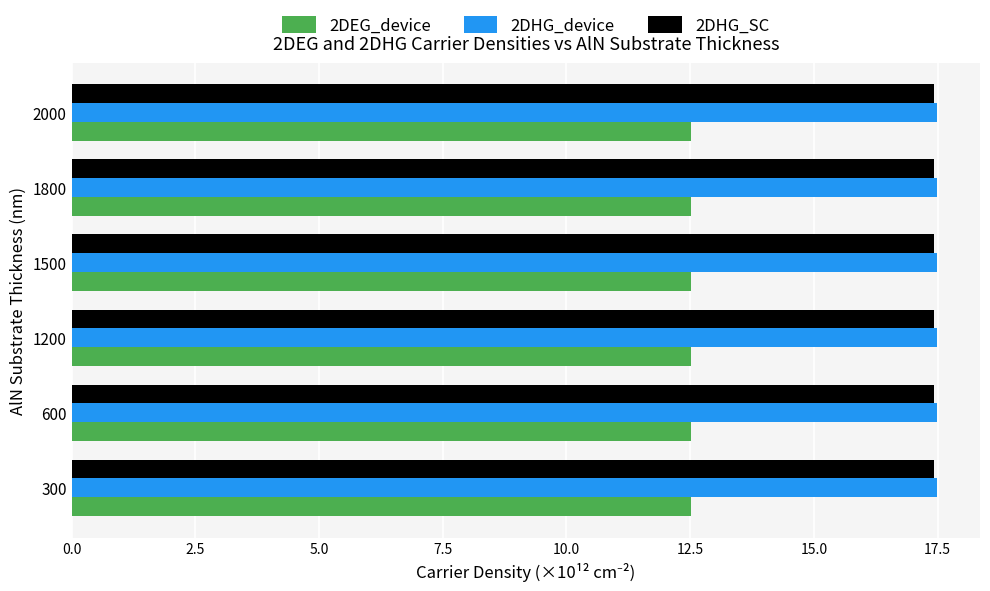

What is the maximum value shown in the chart?

17.5